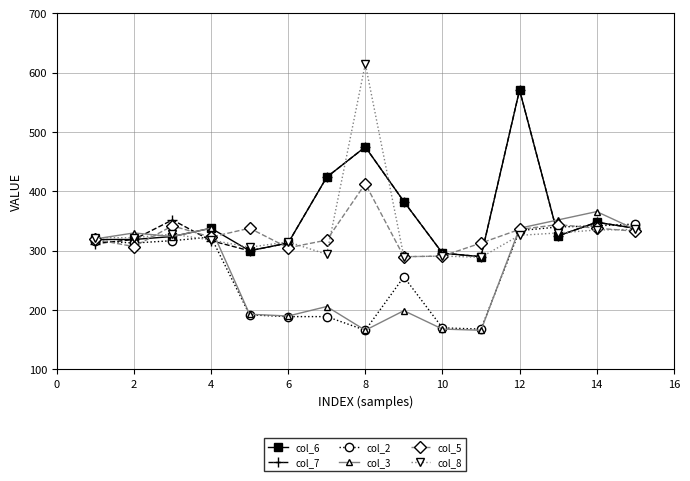

What is the average value of the col_8 series?

334